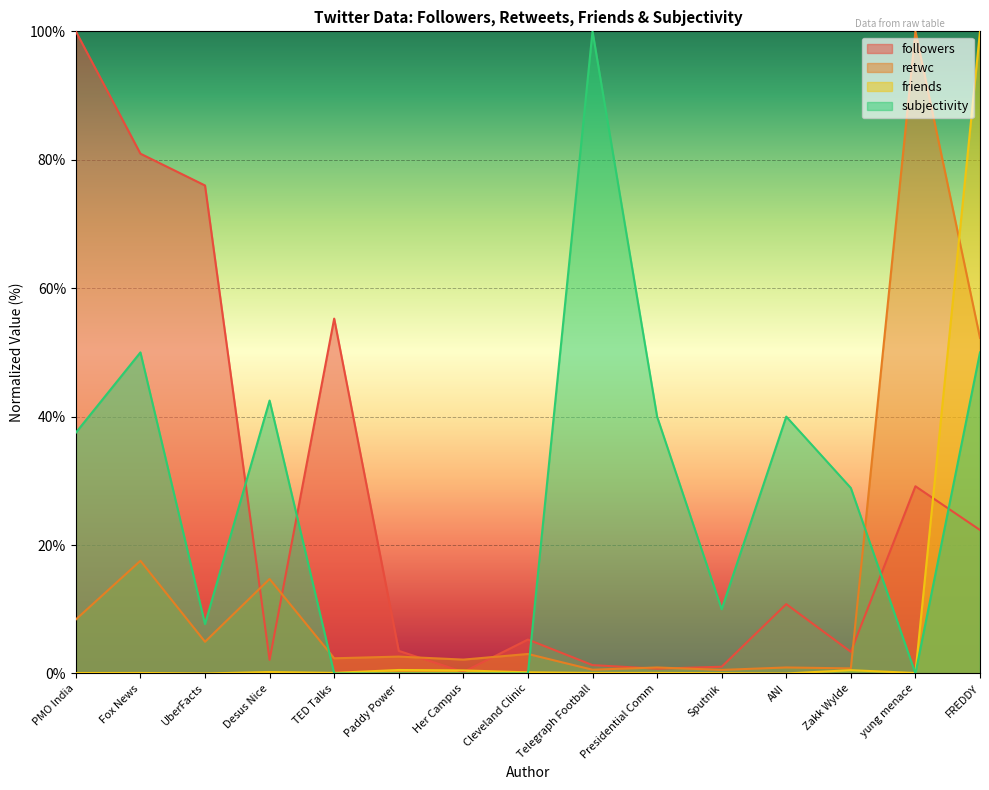

What is the sum of all retwc values?

211.9